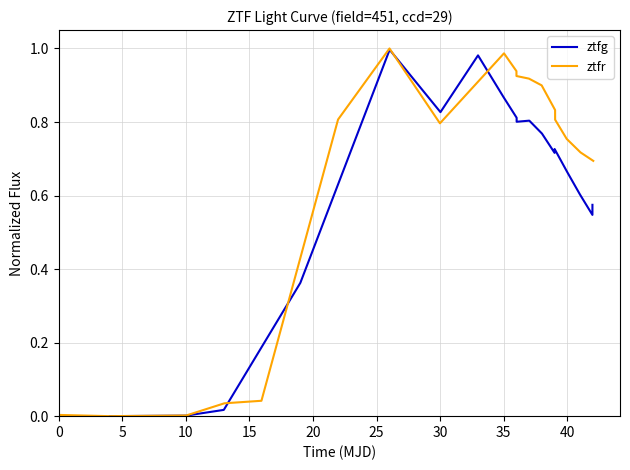

List the series in order of their overall mean, lowest first.

ztfg, ztfr